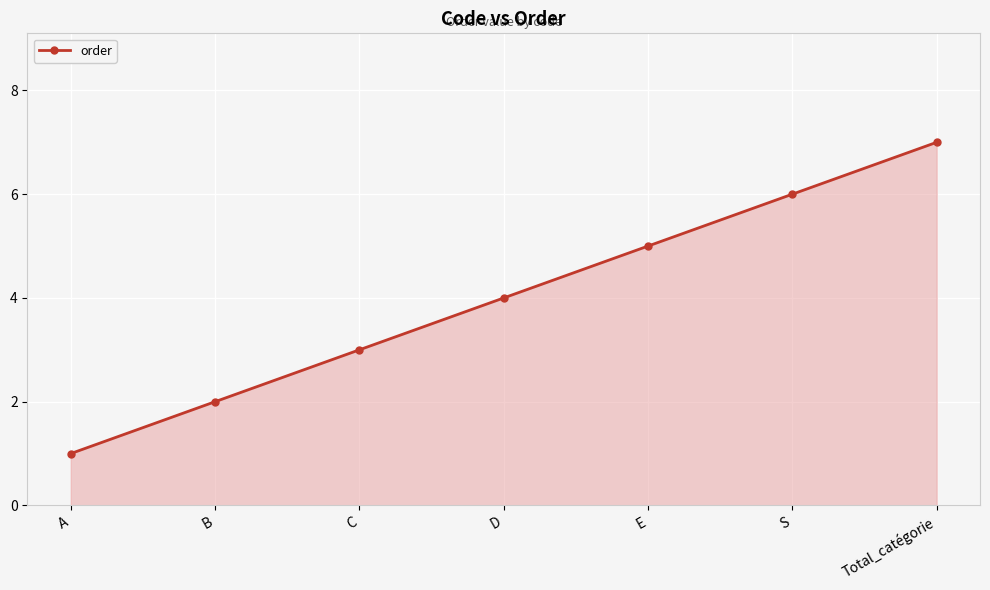

Is it true that the value at B is 3?

False